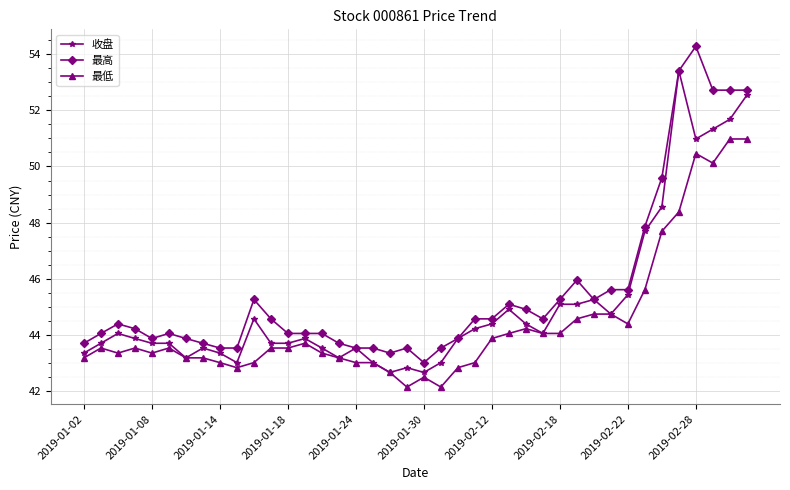

True or false: 最高 has more than 0 points higher than both neighbors.

True